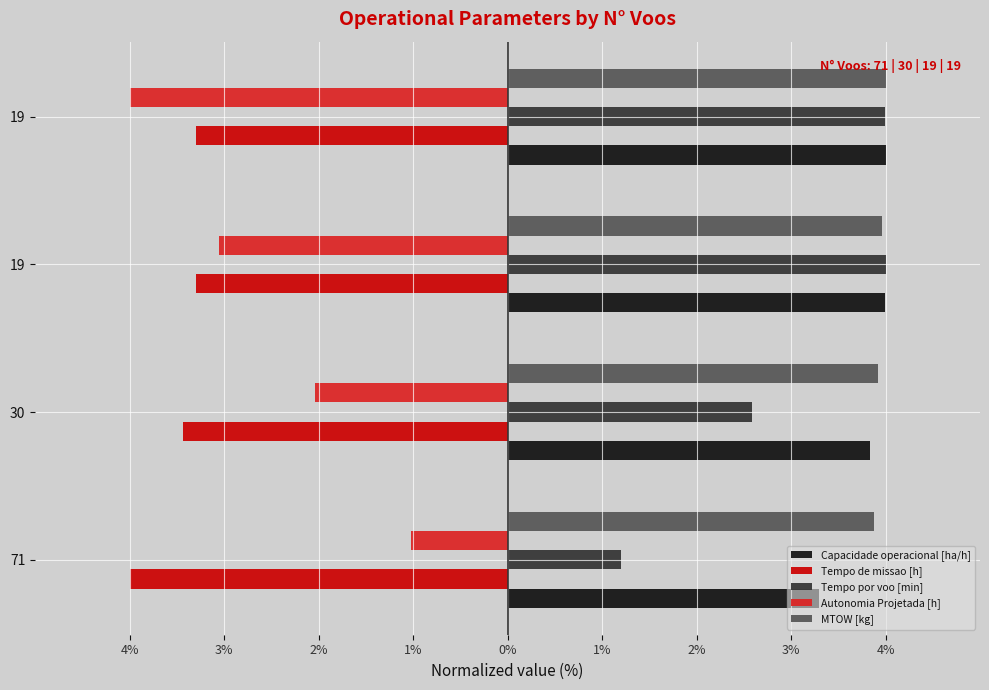

What are all the series names shown in the legend?

Capacidade operacional [ha/h], Tempo de missao [h], Tempo por voo [min], Autonomia Projetada [h], MTOW [kg]